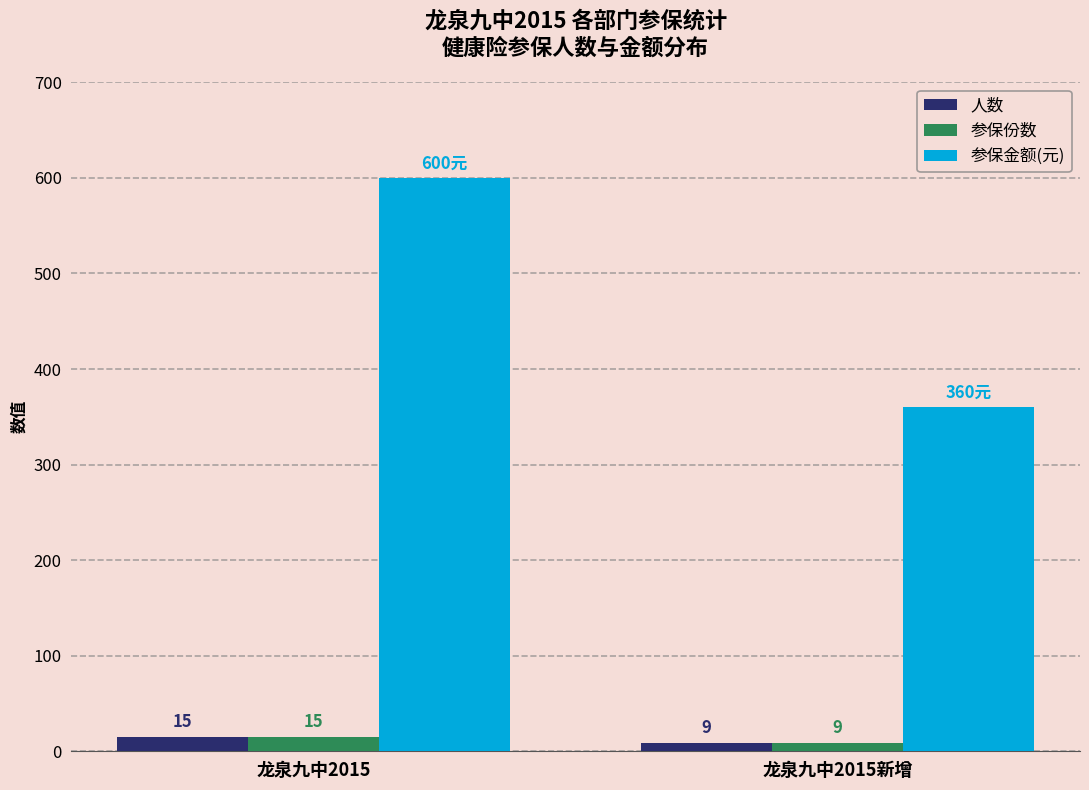

At how many categories does at least one series exceed 404?

1